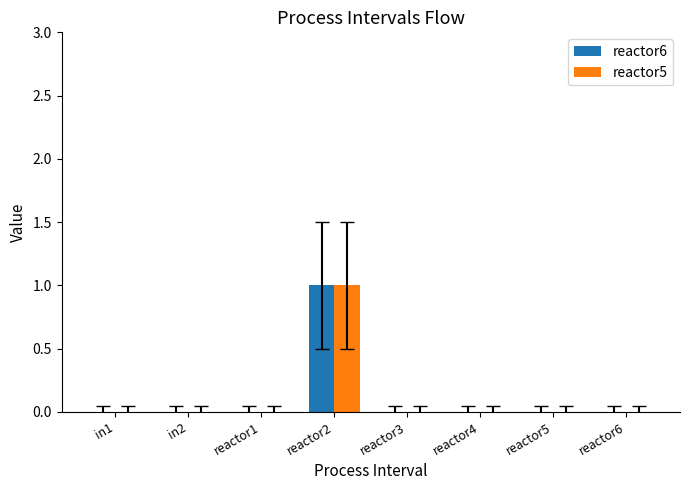

True or false: reactor6 has a value of 0 at in2.

True